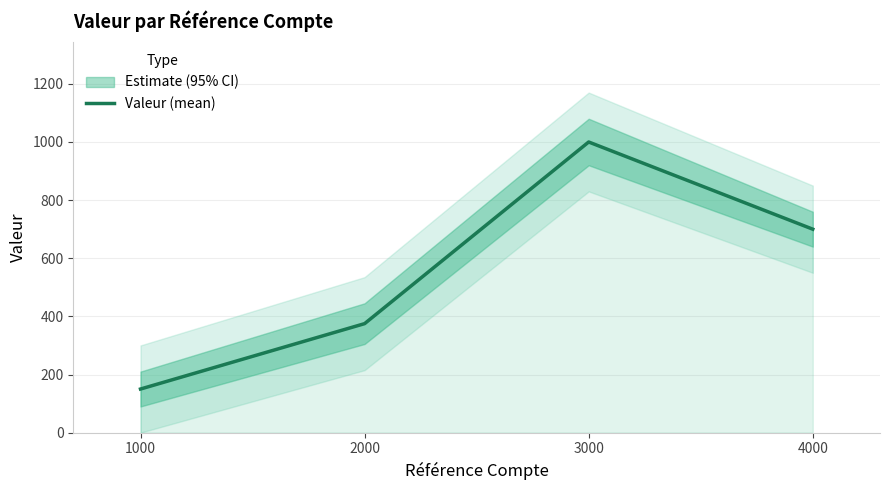

Reading left to right, transcribe all the data shown in this chart.

1000=150	2000=375	3000=1000	4000=700